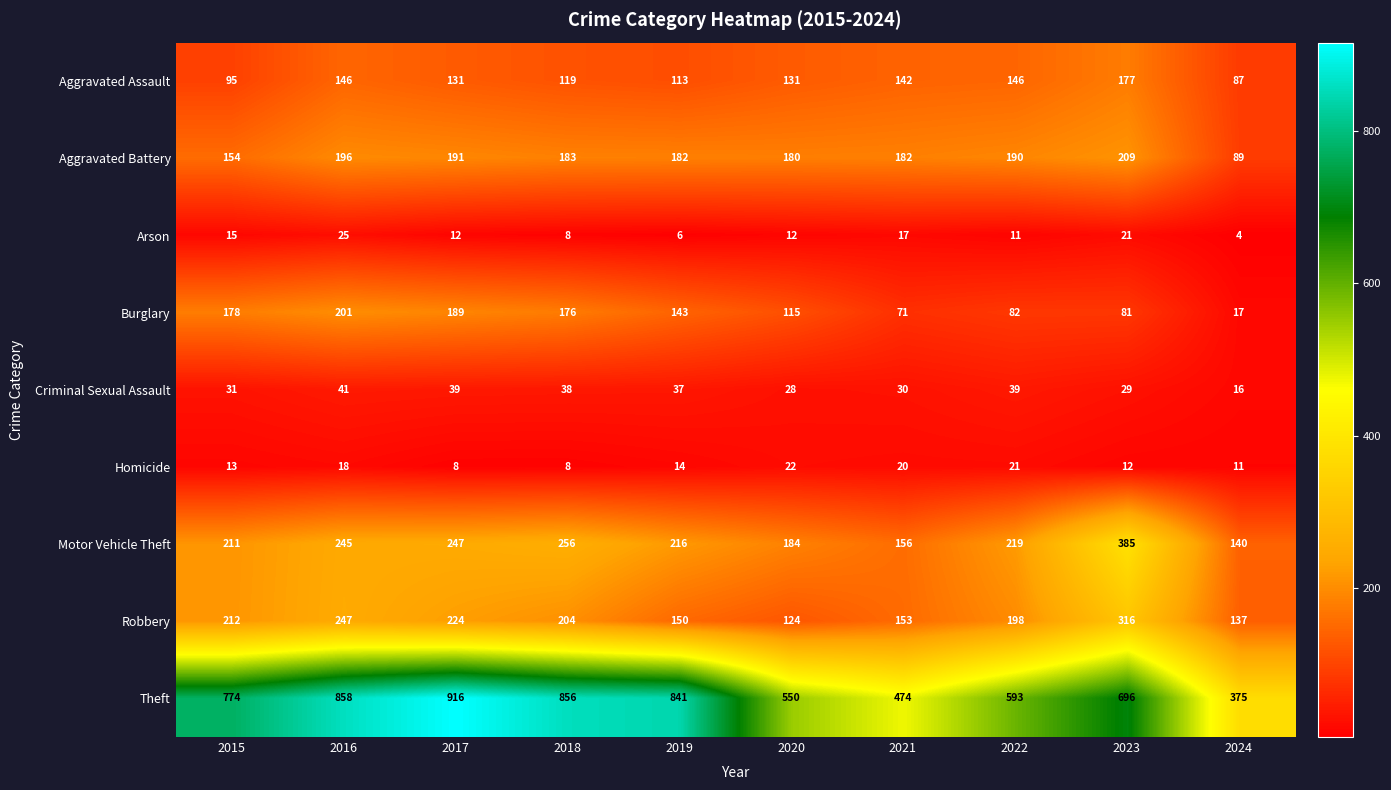

What is the minimum value shown in the chart?

4